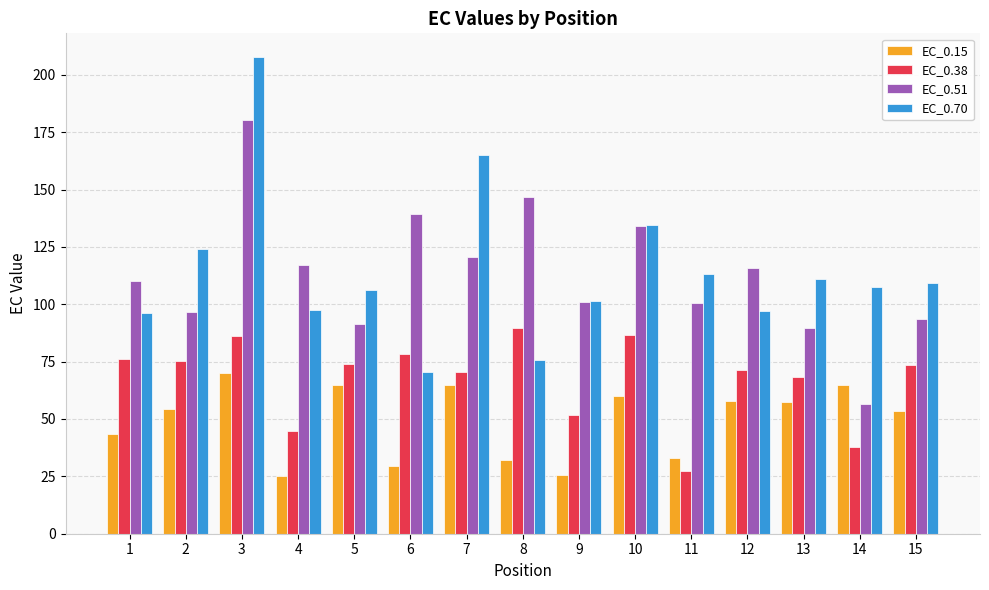

Which category has the highest value in the EC_0.15 series?

3